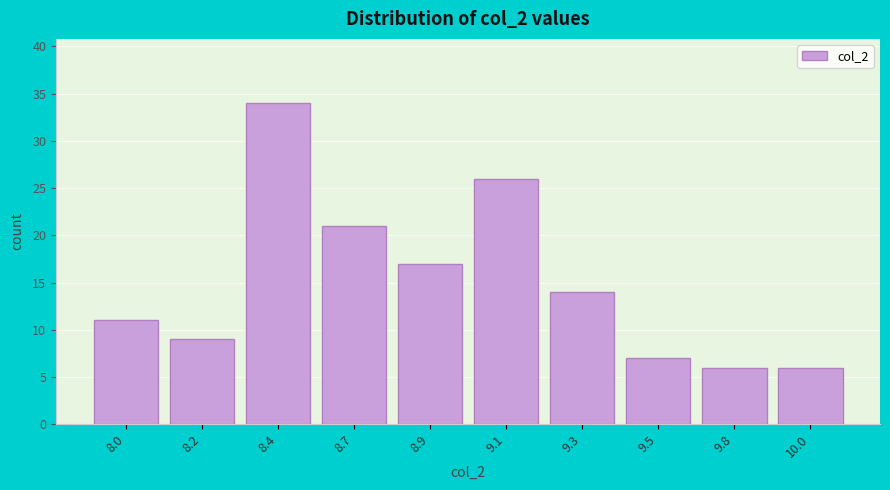

Reading right to left, extract all data points from this chart.

10.0=6	9.8=6	9.5=7	9.3=14	9.1=26	8.9=17	8.7=21	8.4=34	8.2=9	8.0=11